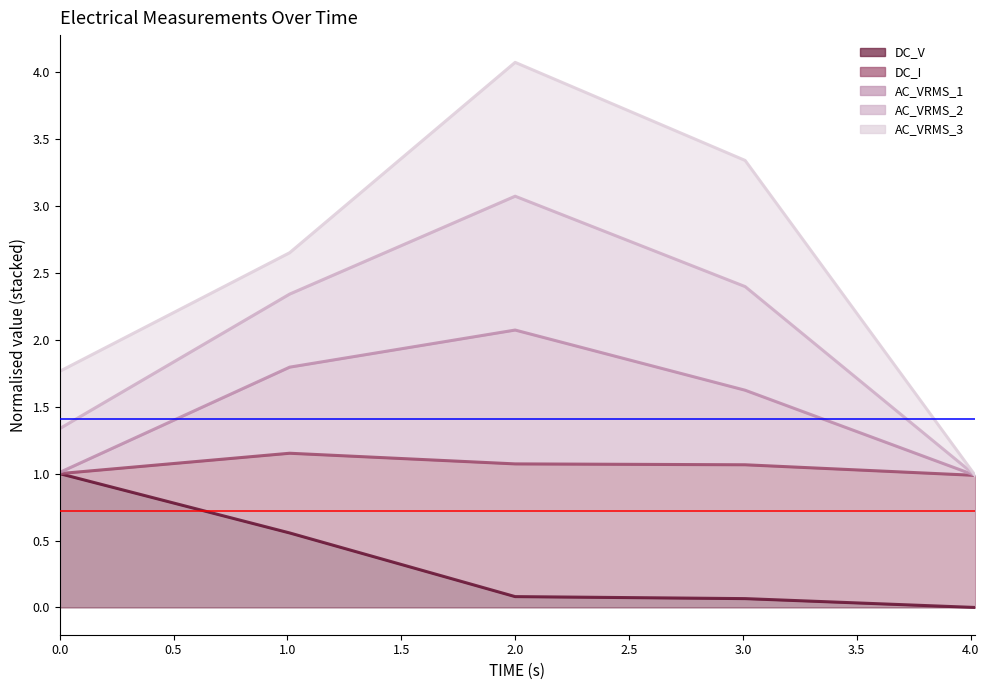

At how many categories does at least one series exceed 3?

2